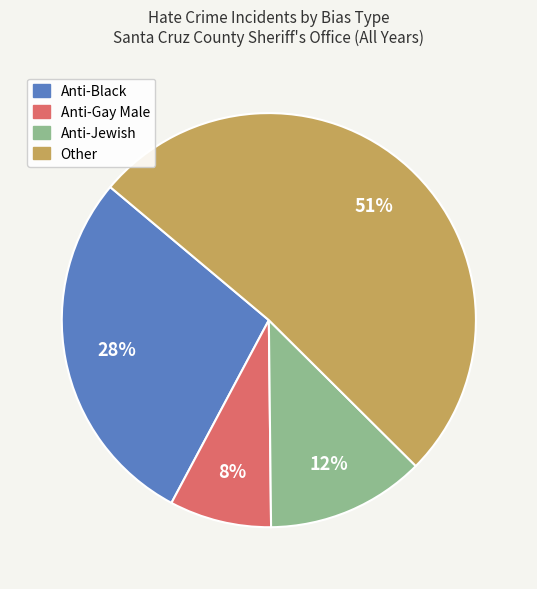

Is there a majority slice in this chart?

Yes